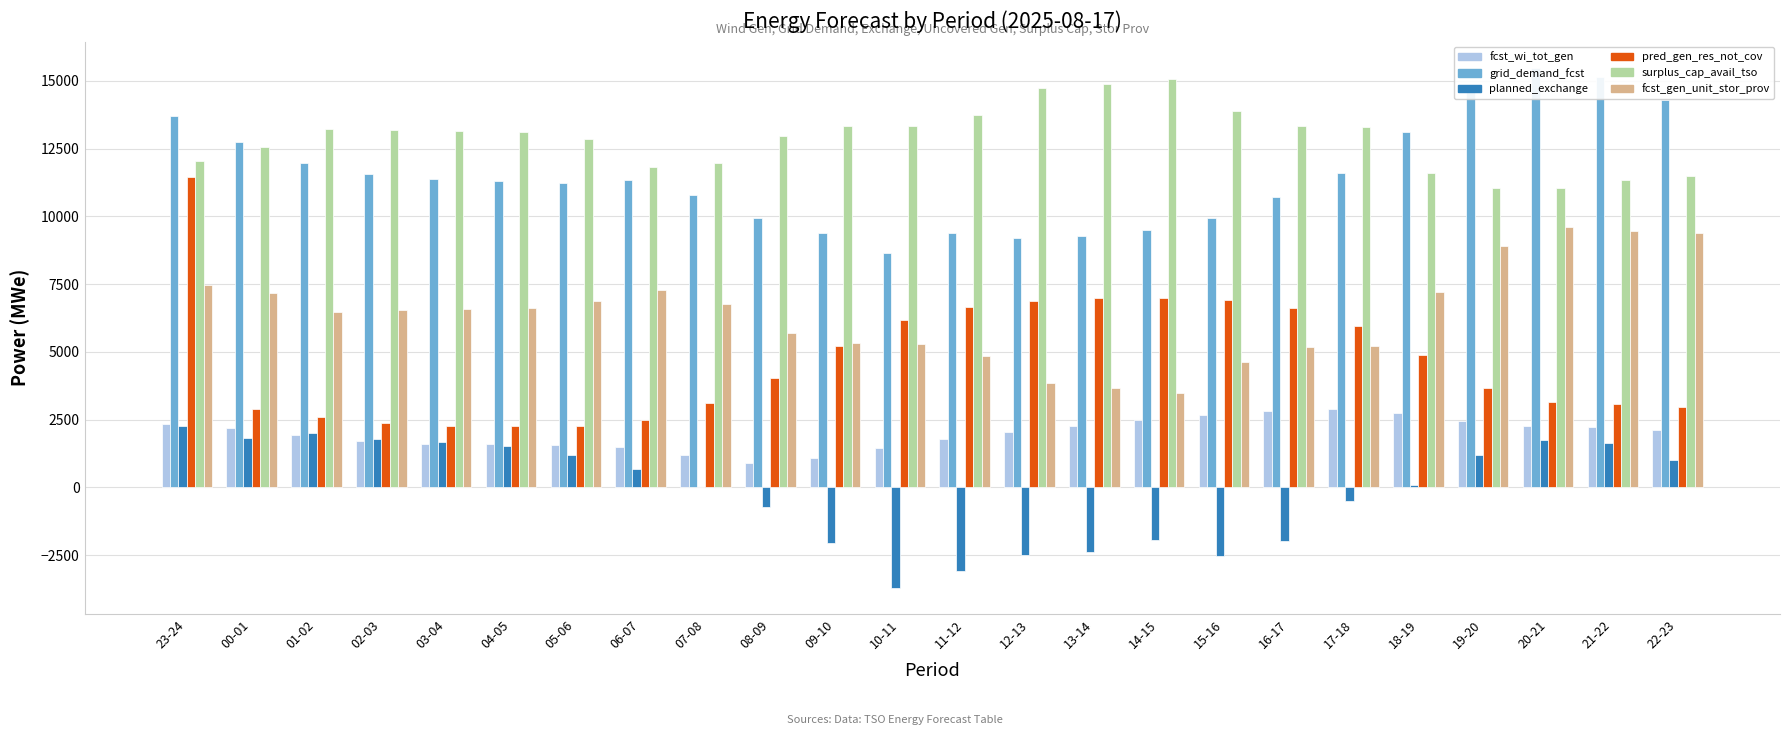

How many values in the surplus_cap_avail_tso series exceed 13163?

11